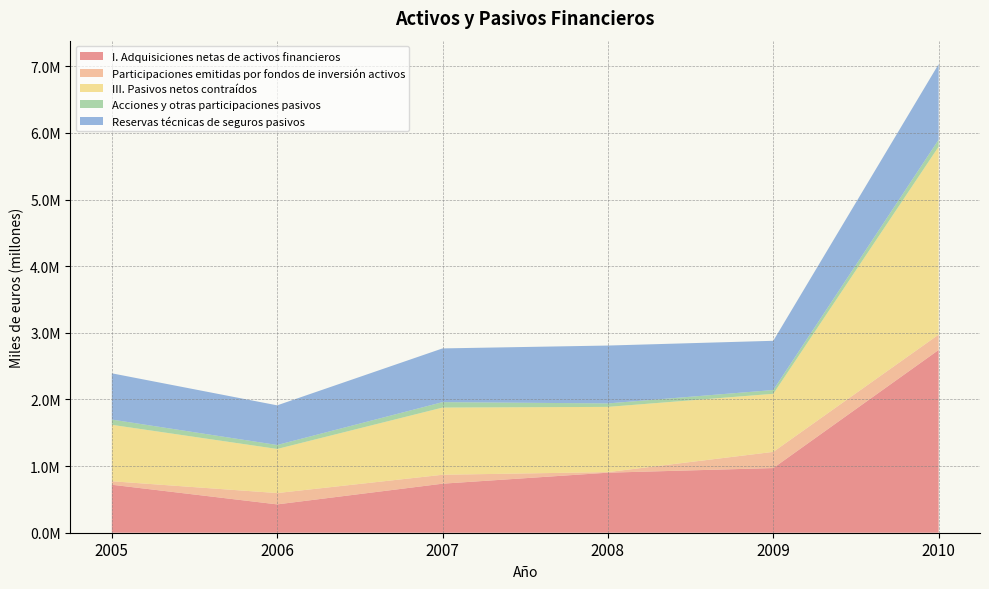

Reading left to right, transcribe all the data shown in this chart.

I. Adquisiciones netas de activos financieros: 720313	425278	735915	901070	970358	2743011
Participaciones emitidas por fondos de inversión activos: 52071	169947	133897	8725	242938	230584
III. Pasivos netos contraídos: 847180	661921	1008344	978743	871564	2820763
Acciones y otras participaciones pasivos: 78724	59521	81650	52069	56667	104816
Reservas técnicas de seguros pasivos: 694110	595033	806212	868386	738751	1133651